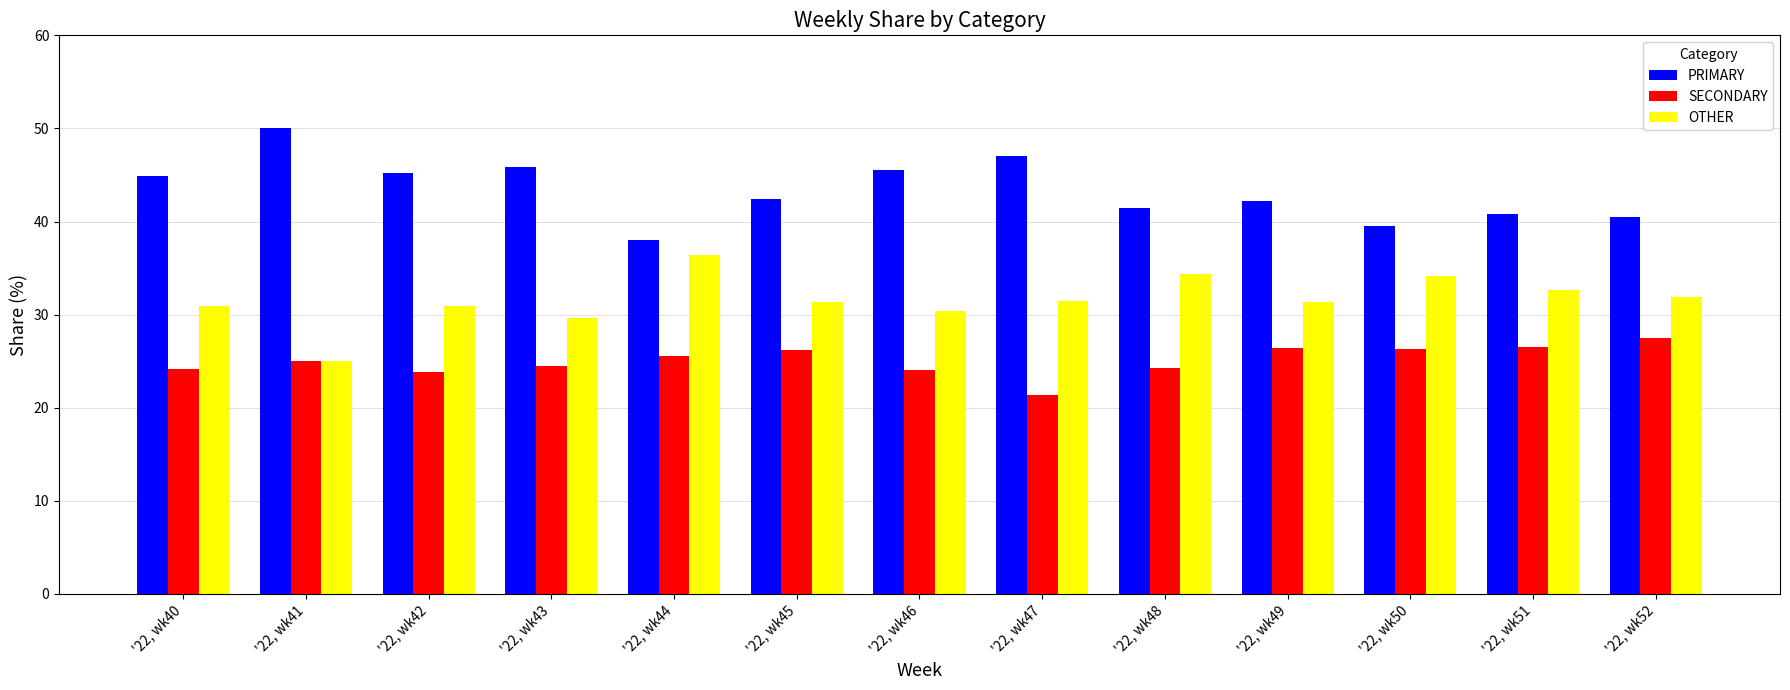

What is the average value of the SECONDARY series?

25.1